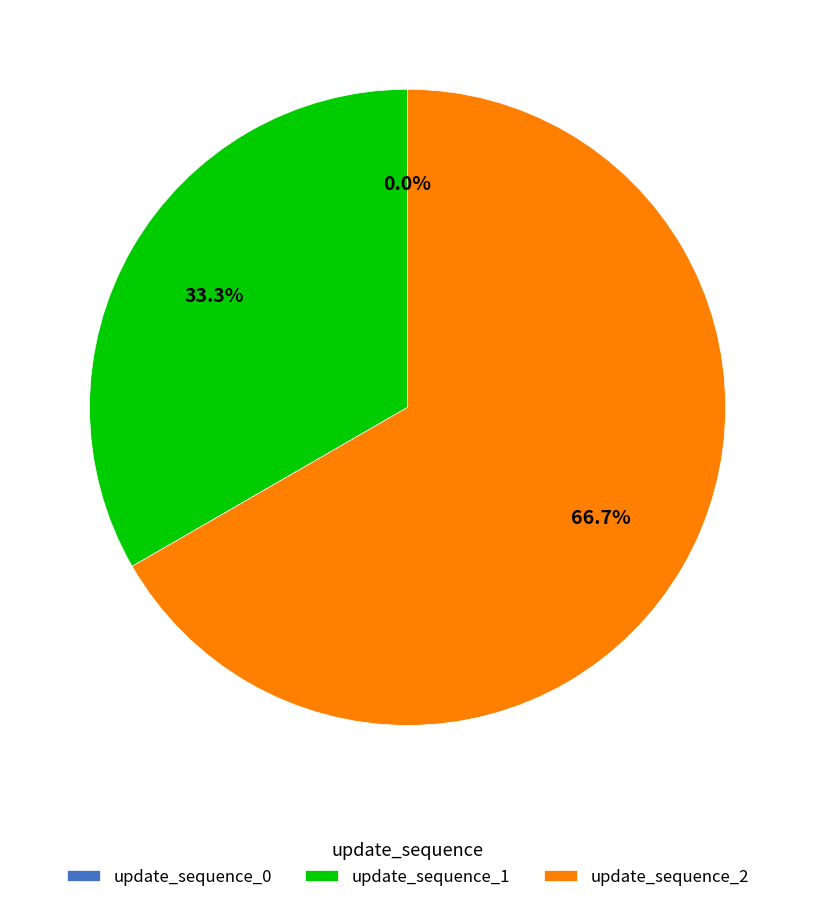

Which has a higher value, update_sequence_0 or update_sequence_2?

update_sequence_2